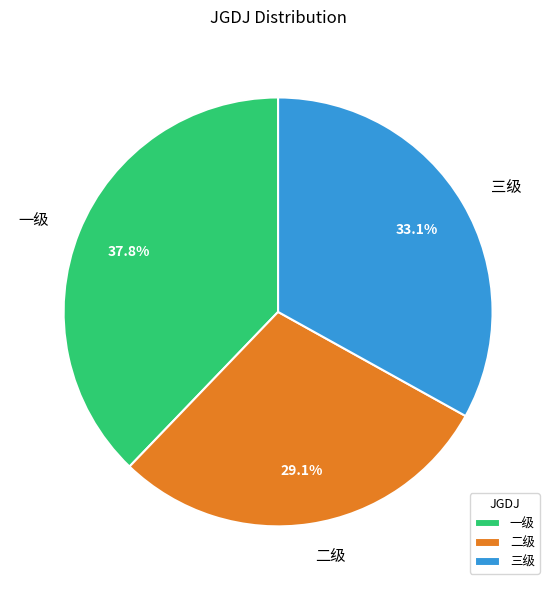

Count the number of slices in the pie.

3